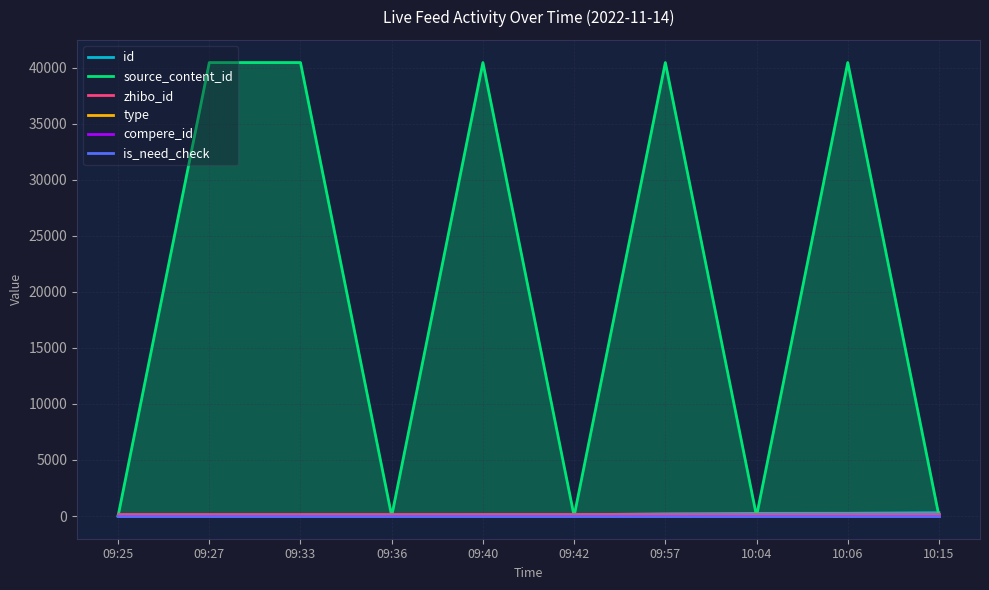

True or false: type has more than 0 interior local peaks.

False